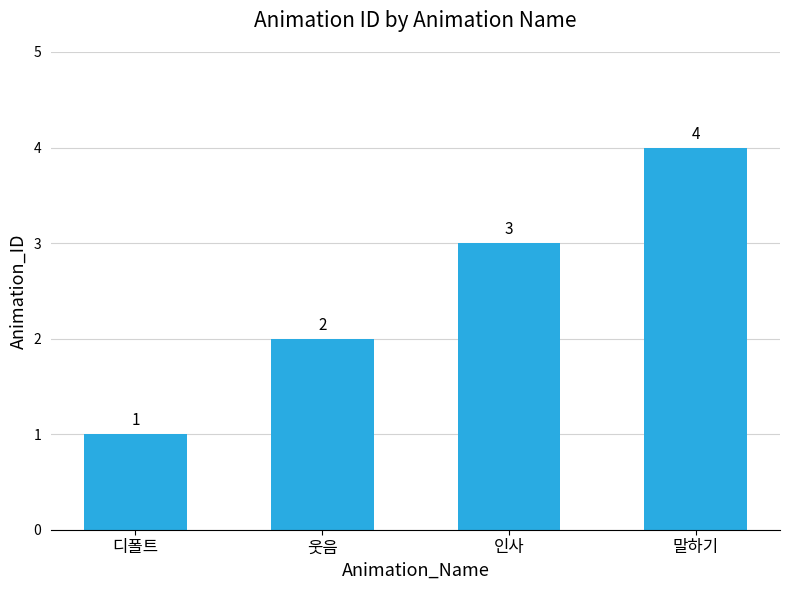

Count the number of categories in the chart.

4